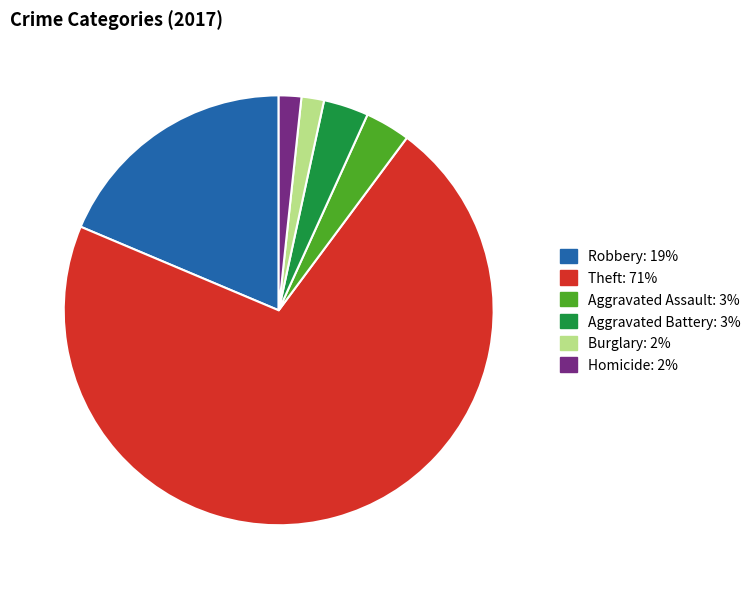

Is there a majority slice in this chart?

Yes